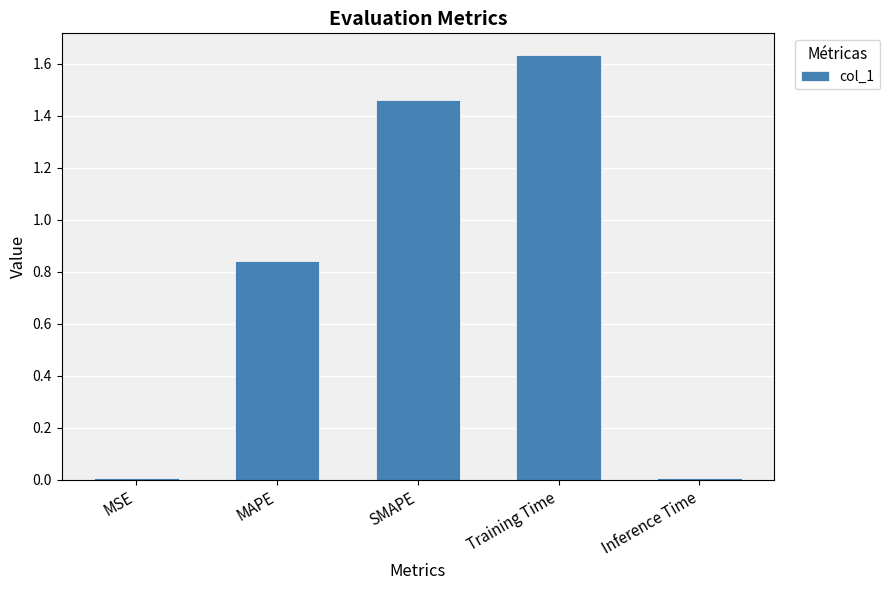

What is the label of the 1st bar from the right?

Inference Time